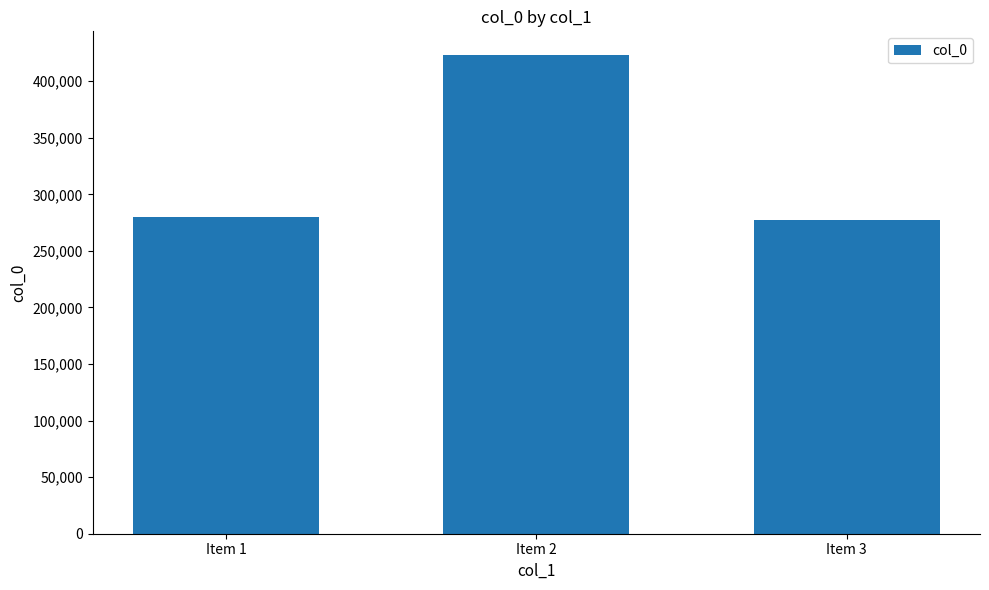

What is the difference between the maximum and minimum values?

145500